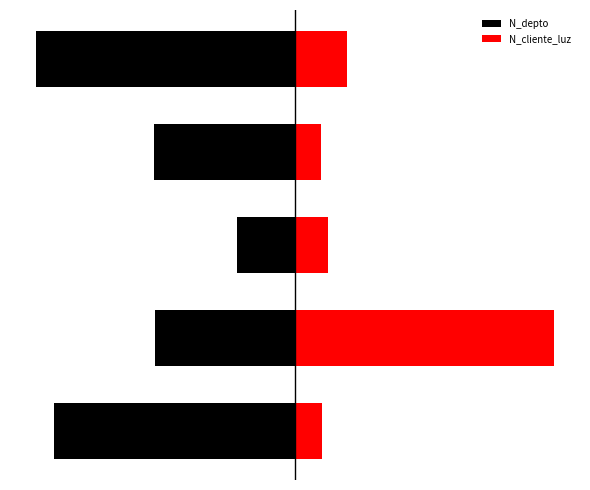

Count the number of categories in the chart.

5